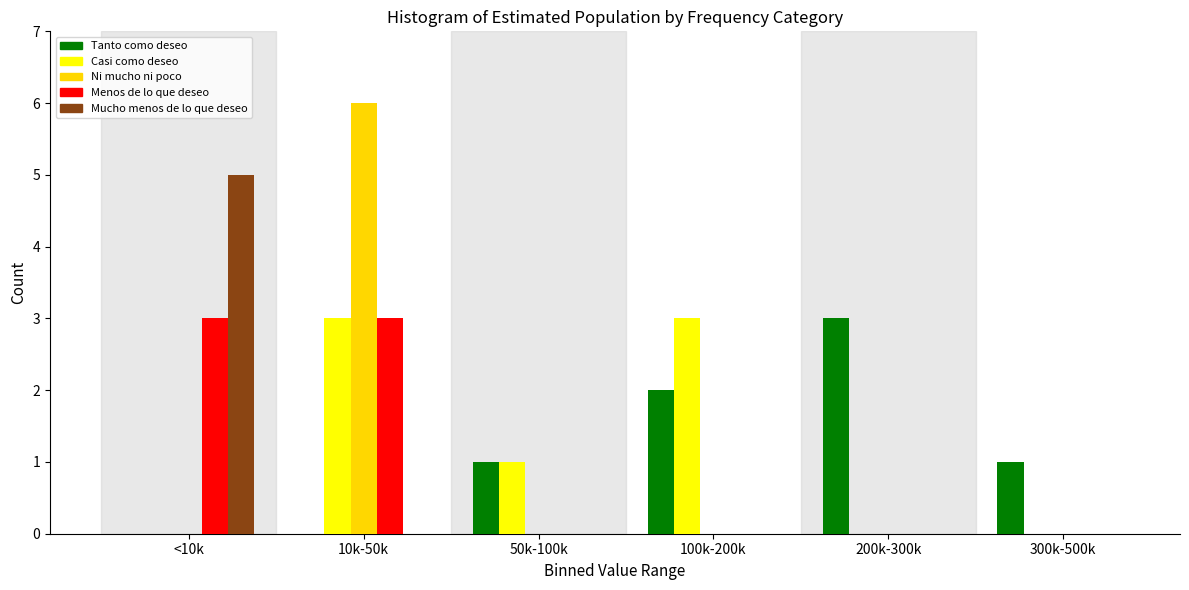

Reading left to right, list all the values displayed in this chart.

Tanto como deseo: <10k=0	10k-50k=0	50k-100k=1	100k-200k=2	200k-300k=3	300k-500k=1
Casi como deseo: <10k=0	10k-50k=3	50k-100k=1	100k-200k=3	200k-300k=0	300k-500k=0
Ni mucho ni poco: <10k=0	10k-50k=6	50k-100k=0	100k-200k=0	200k-300k=0	300k-500k=0
Menos de lo que deseo: <10k=3	10k-50k=3	50k-100k=0	100k-200k=0	200k-300k=0	300k-500k=0
Mucho menos de lo que deseo: <10k=5	10k-50k=0	50k-100k=0	100k-200k=0	200k-300k=0	300k-500k=0